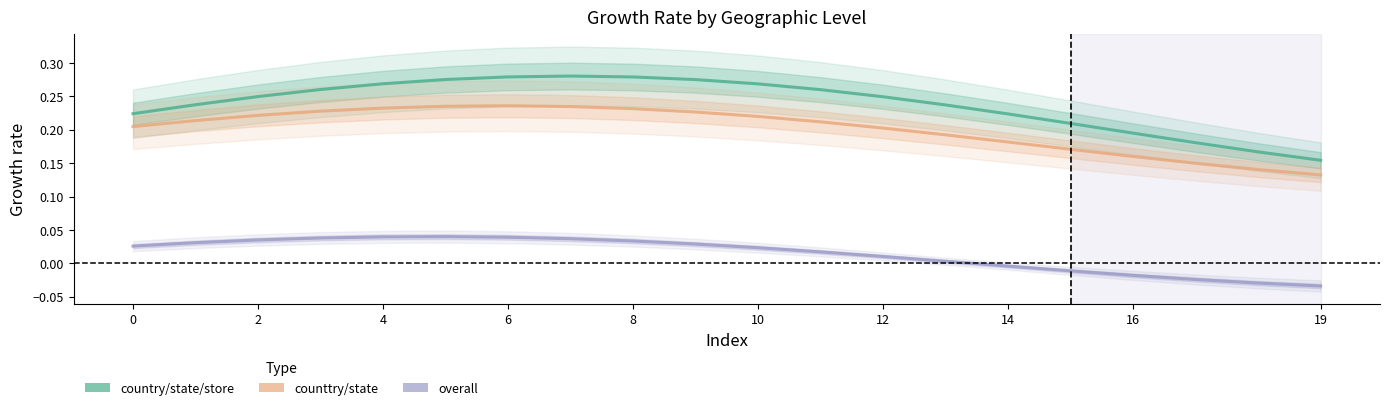

True or false: overall has a value of -0.0 at 17.

False